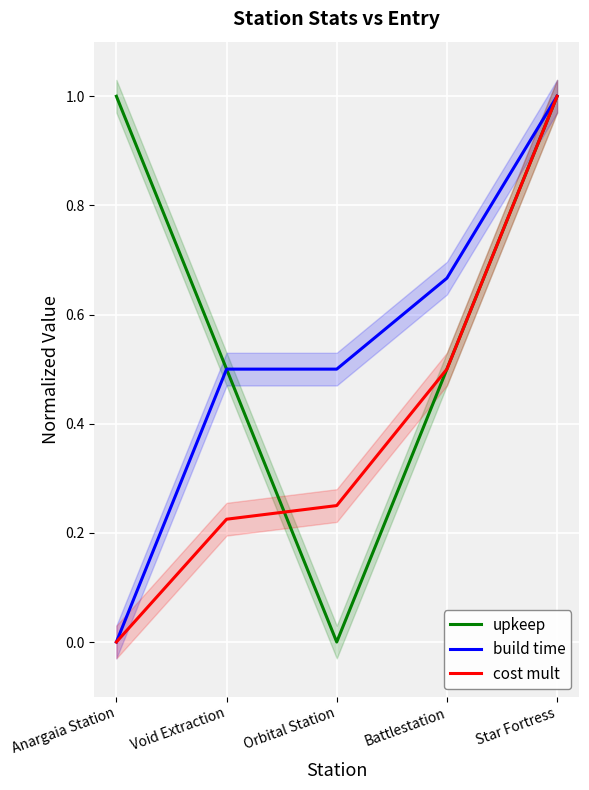

Is it true that upkeep equals -0.4 at Orbital Station?

False